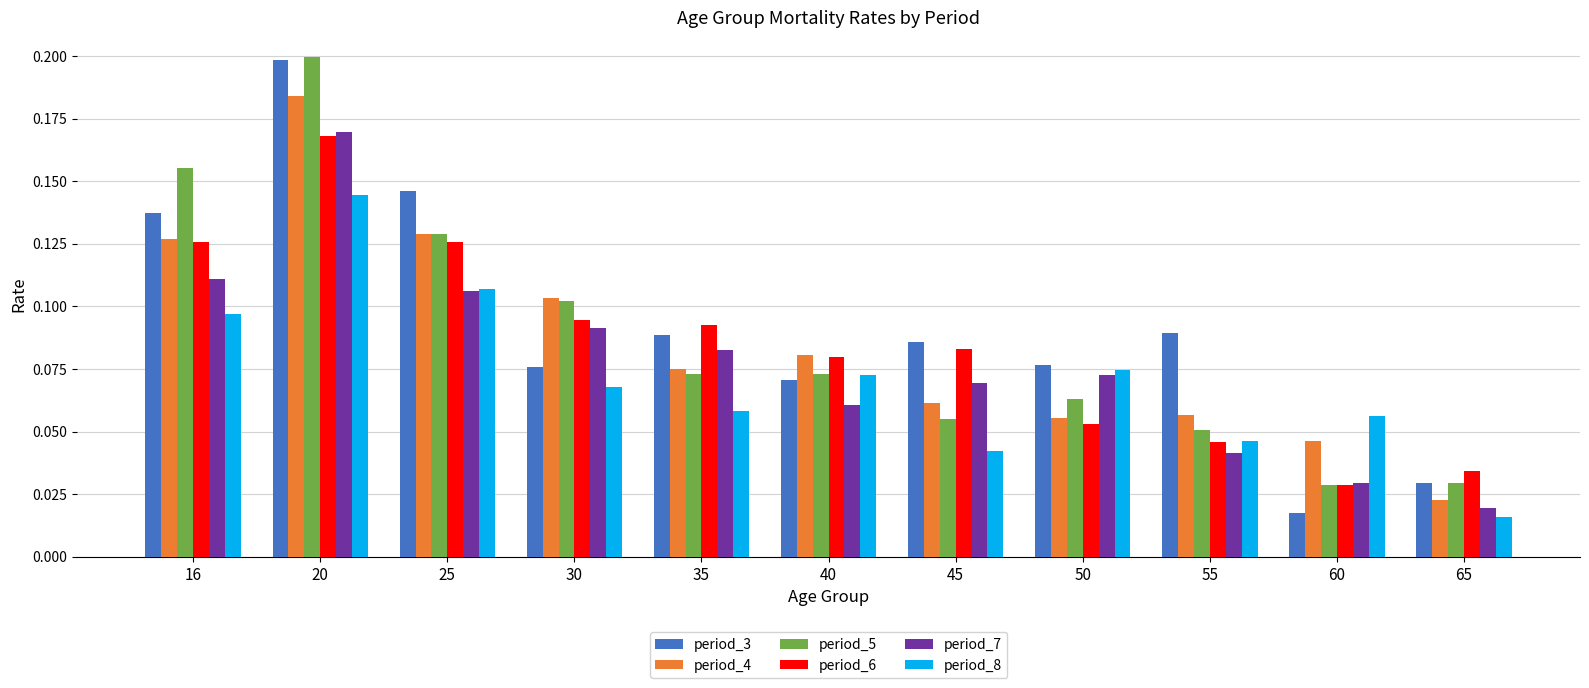

The period_4 series shows 0.0 at 50. True or false?

False